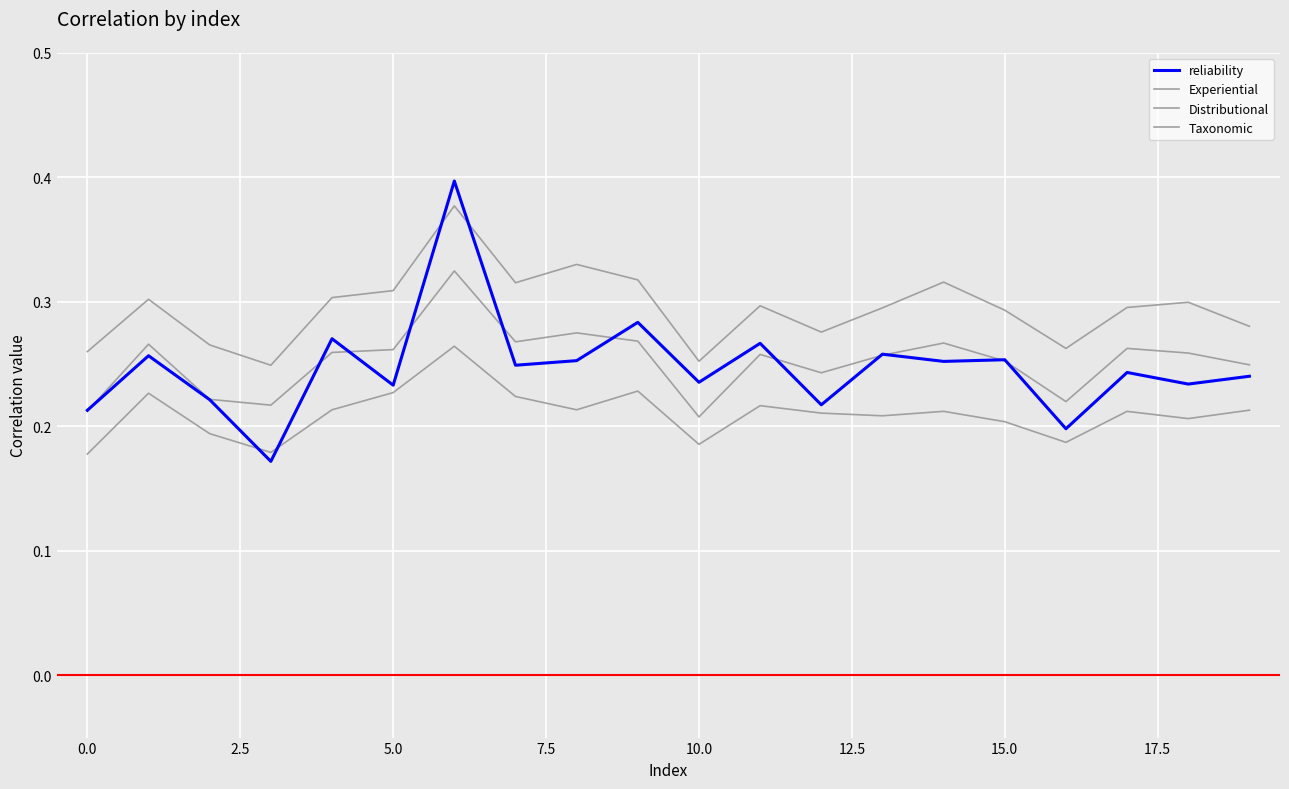

Does the chart display data point markers on the line(s)?

No